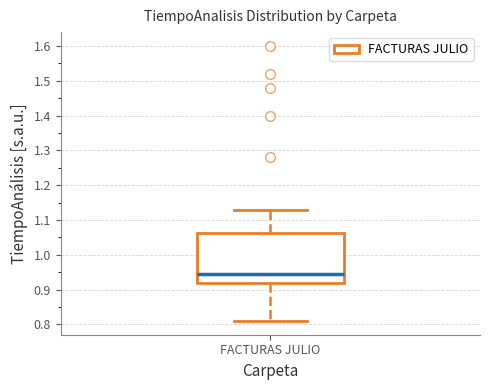

Read this box plot against the y-axis: the position of the median line, the range covered by the box, and the ends of both whiskers. The values are not printed on the chart, so give them approximately, as read against the axis.

median 0.95, box 0.92 to 1.06, whiskers 0.81 to 1.13